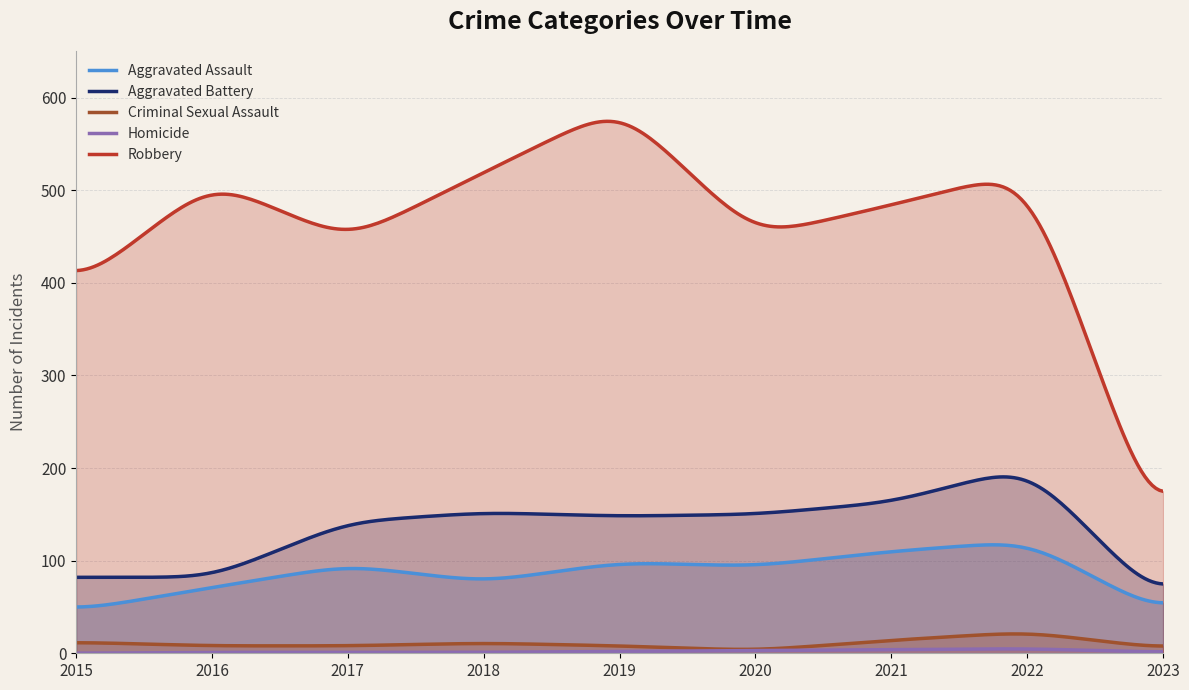

Where is Robbery nearest to the value 350?

2015